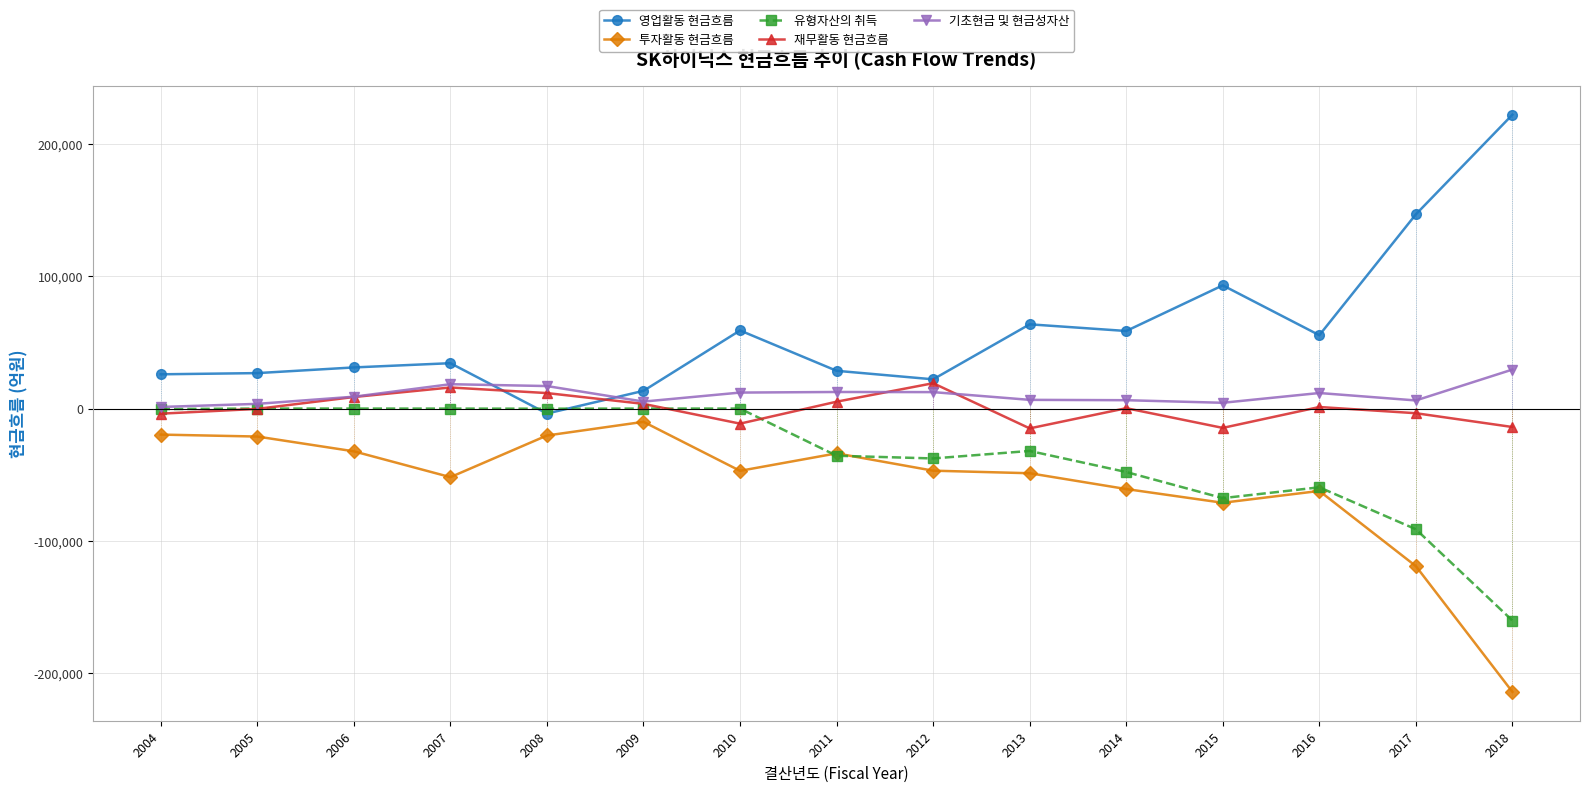

What is the value of the 재무활동 현금흐름 point at the 11th from the left?

283.4